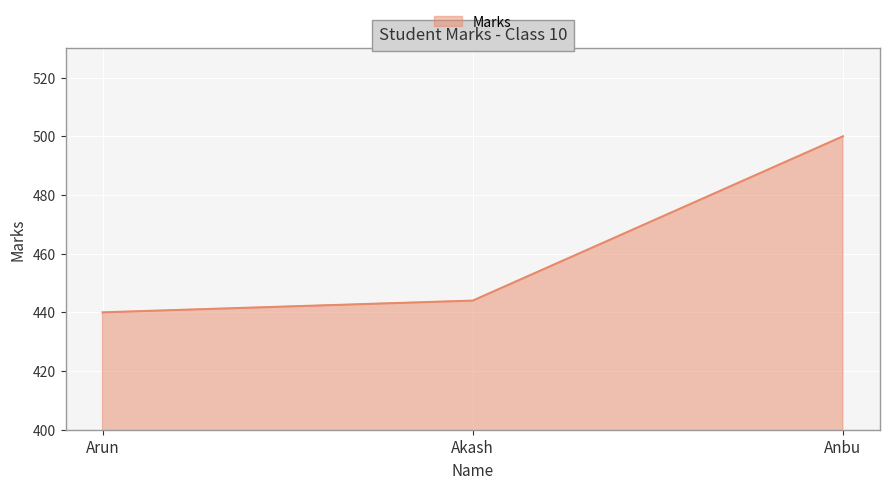

What is the difference between the maximum and second lowest values?

56